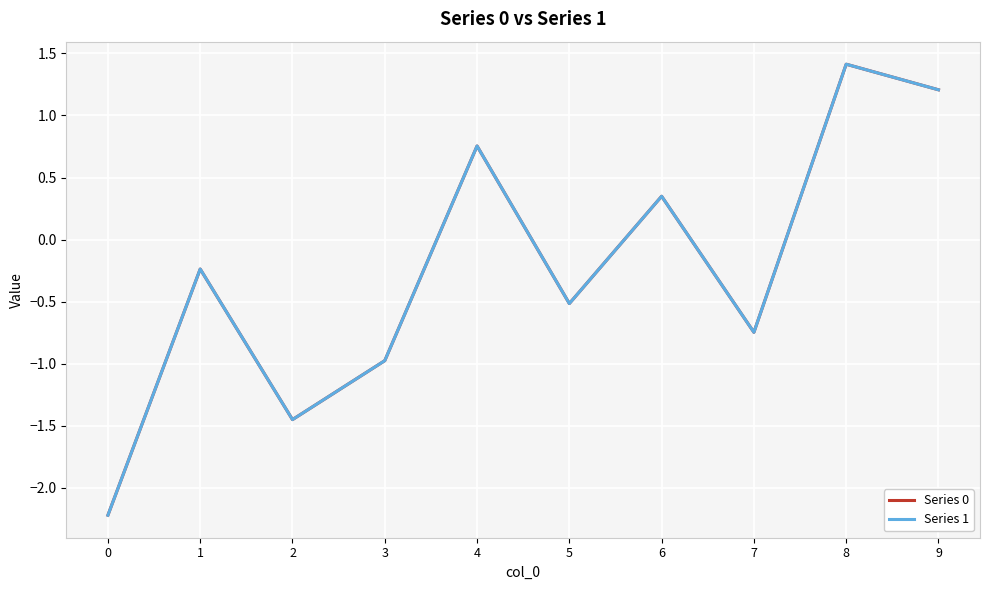

How many negative values does the Series 1 series have?

6